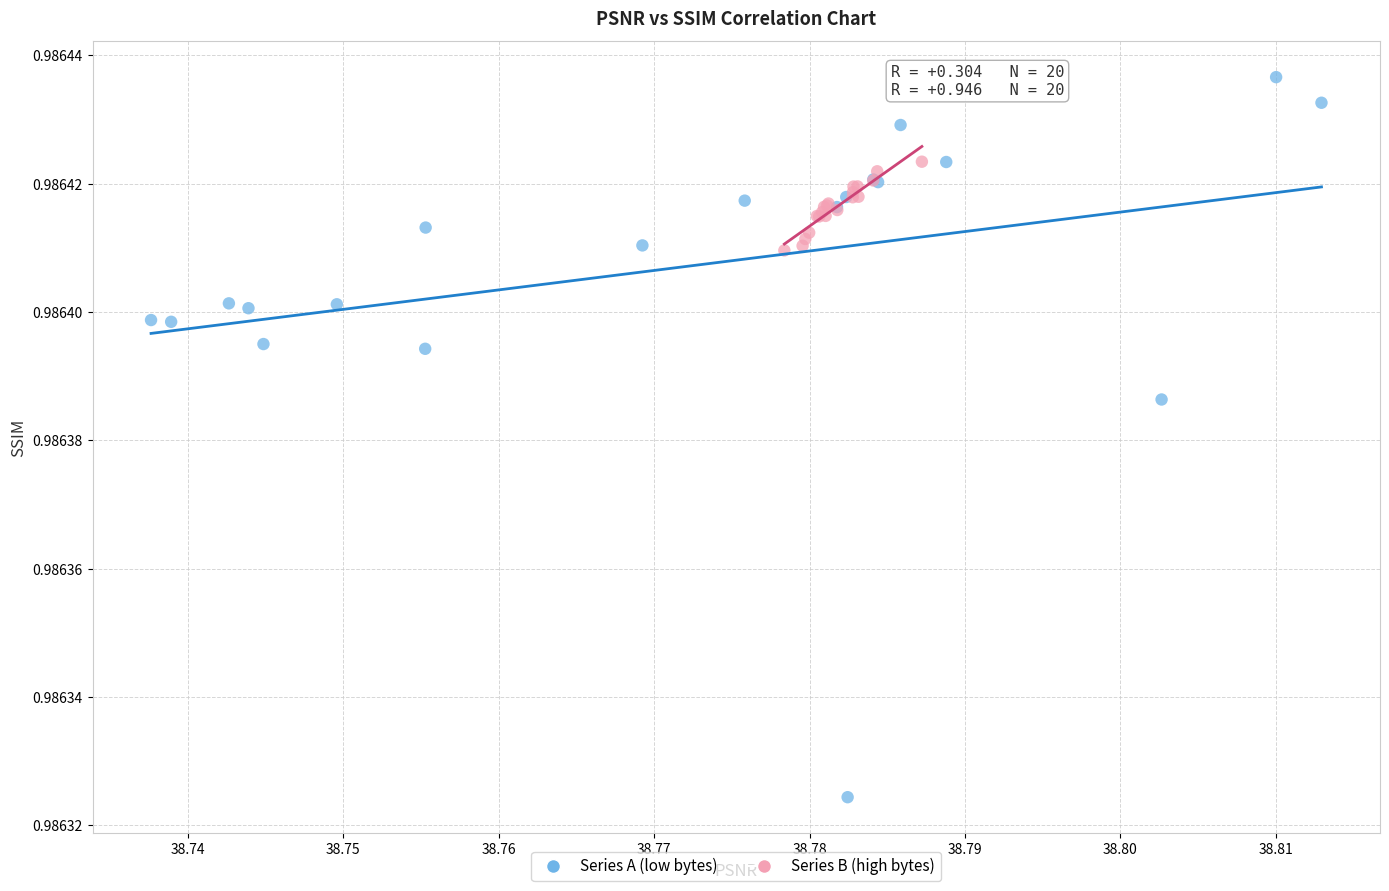

Which series contains the highest Y value?

Series A (low bytes)